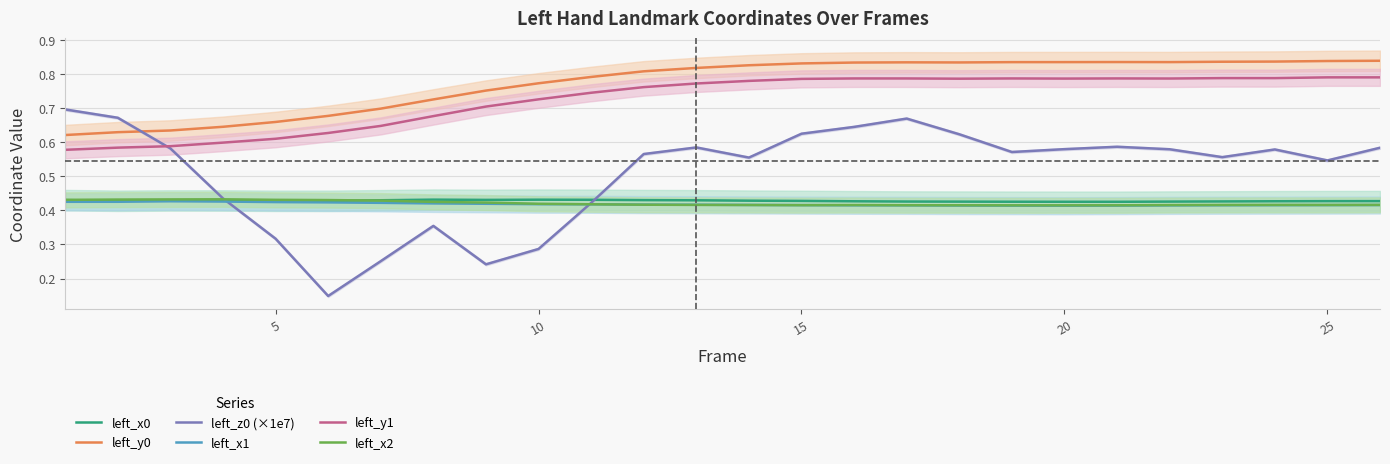

What is the maximum value shown in the chart?

0.8